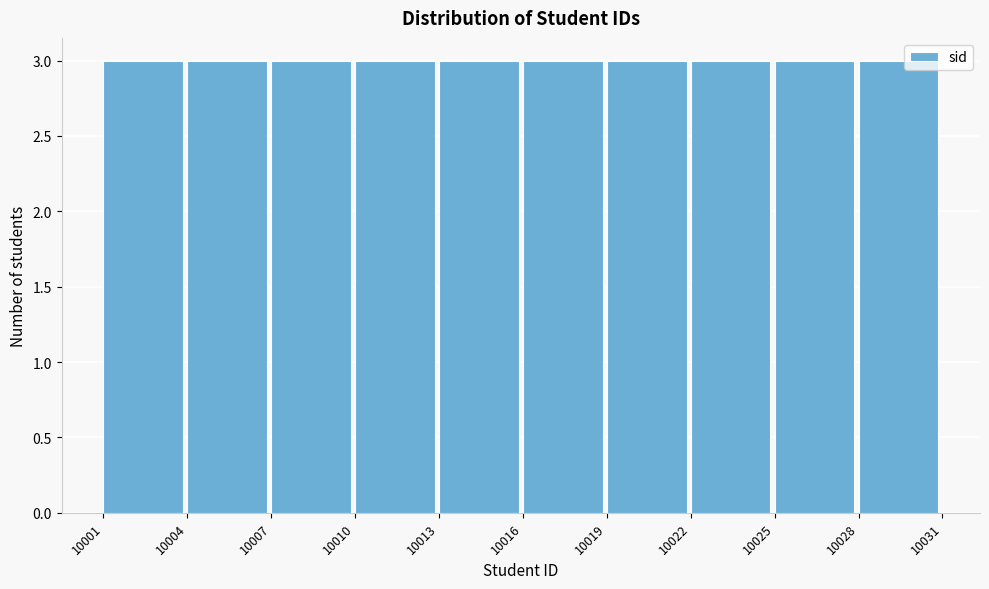

Reading left to right, transcribe this chart: for each bar, give the range it covers on the x-axis and its height. The values are not printed on the chart, so give them approximately, as read against the axis.

10001 to 10004: 3
10004 to 10007: 3
10007 to 10010: 3
10010 to 10013: 3
10013 to 10016: 3
10016 to 10019: 3
10019 to 10022: 3
10022 to 10025: 3
10025 to 10028: 3
10028 to 10031: 3